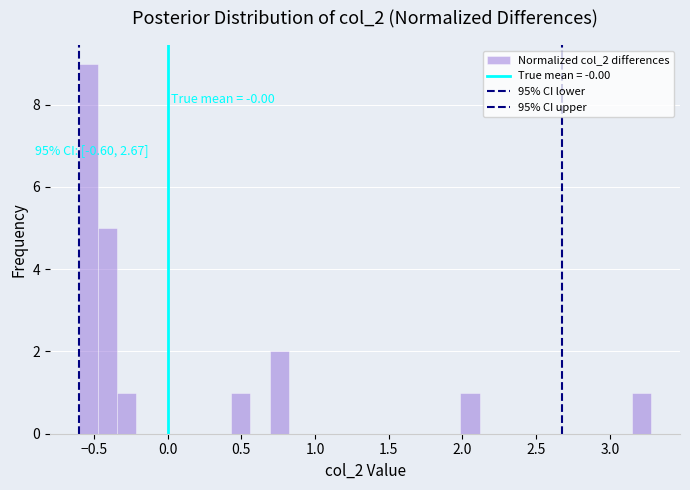

Read against the x-axis, roughly where is the centre of the tallest bar?

-0.55